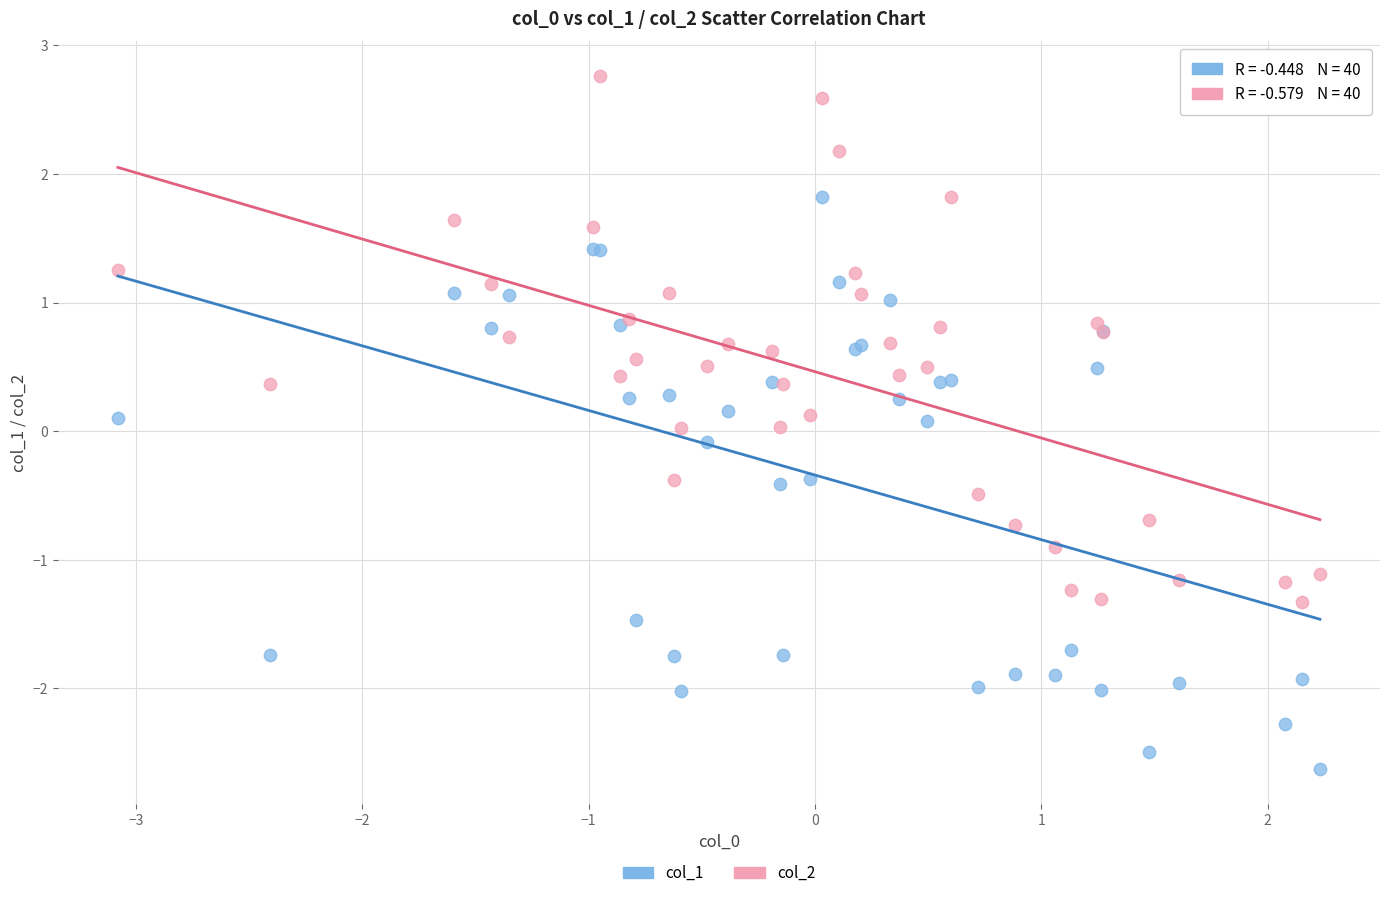

What are all the series names shown in the legend?

col_1, col_2